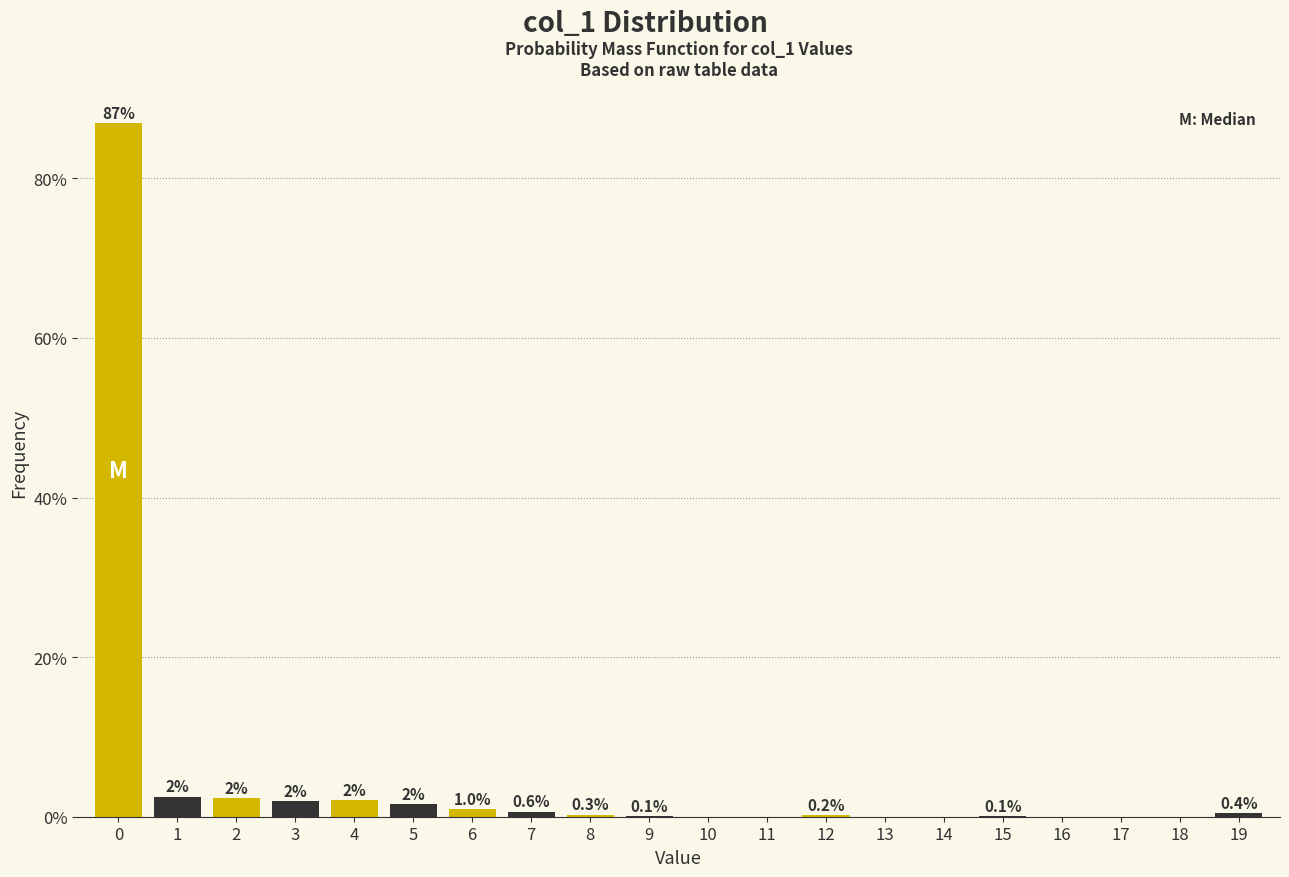

What is the change in value from 18 to 19?

+0.4